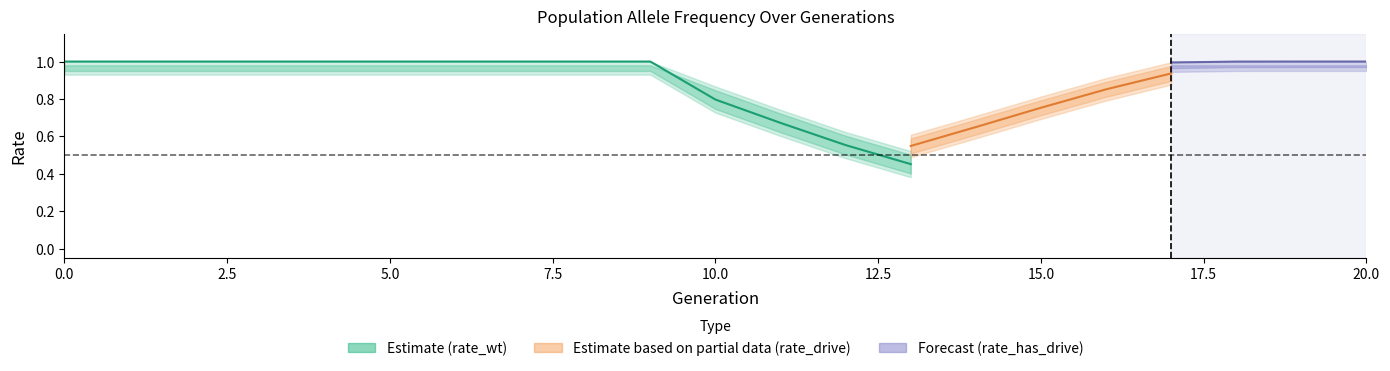

Does the chart display data point markers on the line(s)?

No